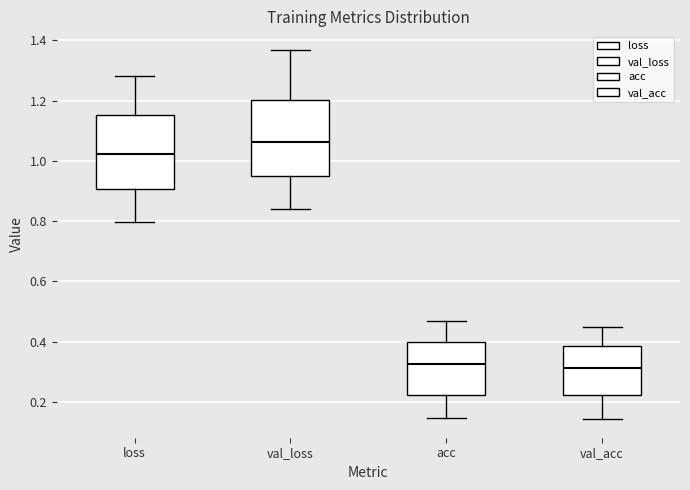

Reading left to right, read every box against the y-axis: the position of its median line, the range the box covers, and the ends of its whiskers. The values are not printed on the chart, so give them approximately, as read against the axis.

loss: median 1.02, box 0.90 to 1.16, whiskers 0.80 to 1.28
val_loss: median 1.06, box 0.94 to 1.20, whiskers 0.84 to 1.36
acc: median 0.32, box 0.22 to 0.40, whiskers 0.14 to 0.46
val_acc: median 0.32, box 0.22 to 0.38, whiskers 0.14 to 0.44